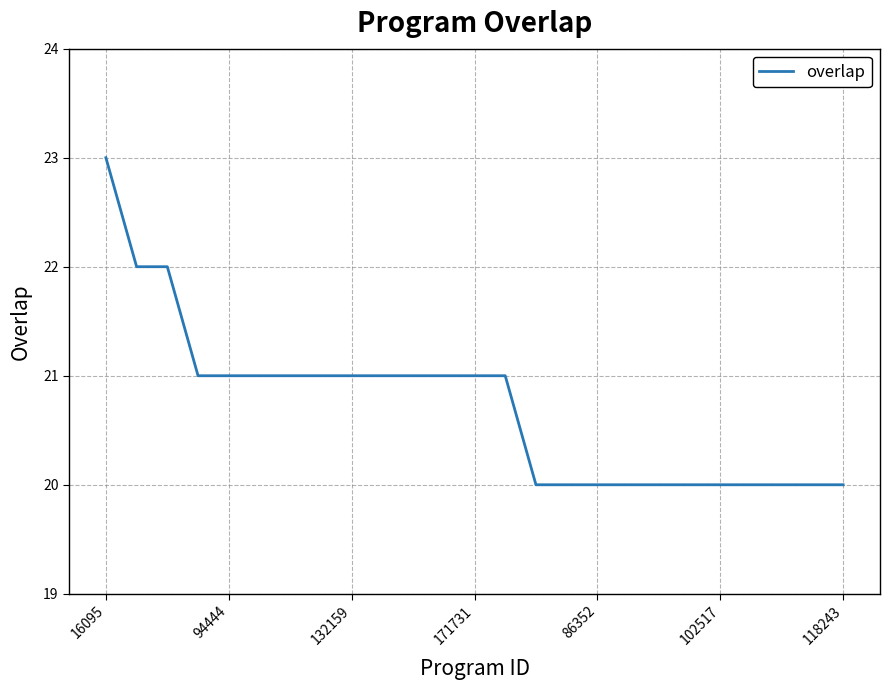

What is the difference between the maximum and minimum values?

3